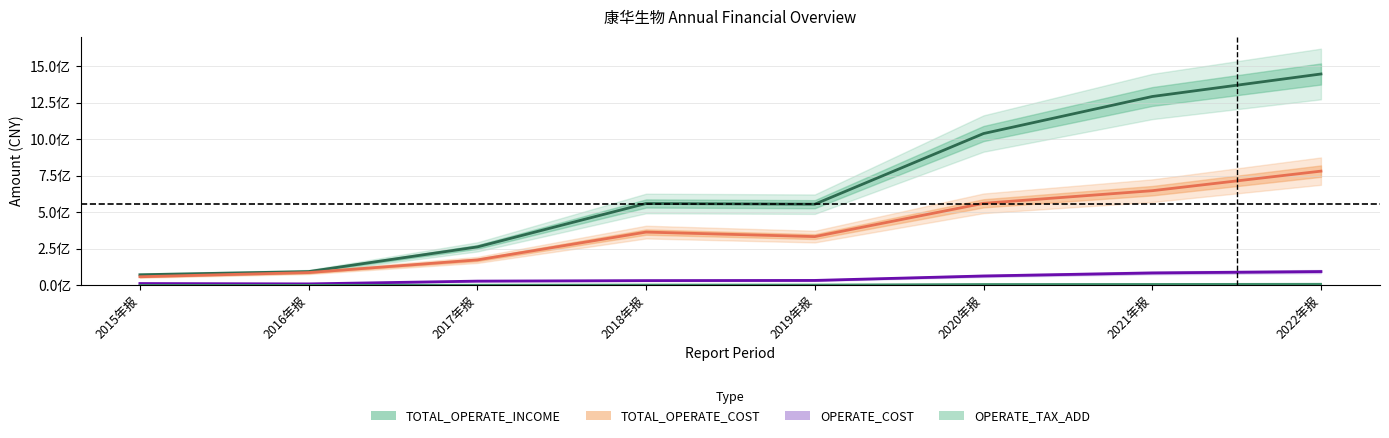

How many data points does each series have?

8